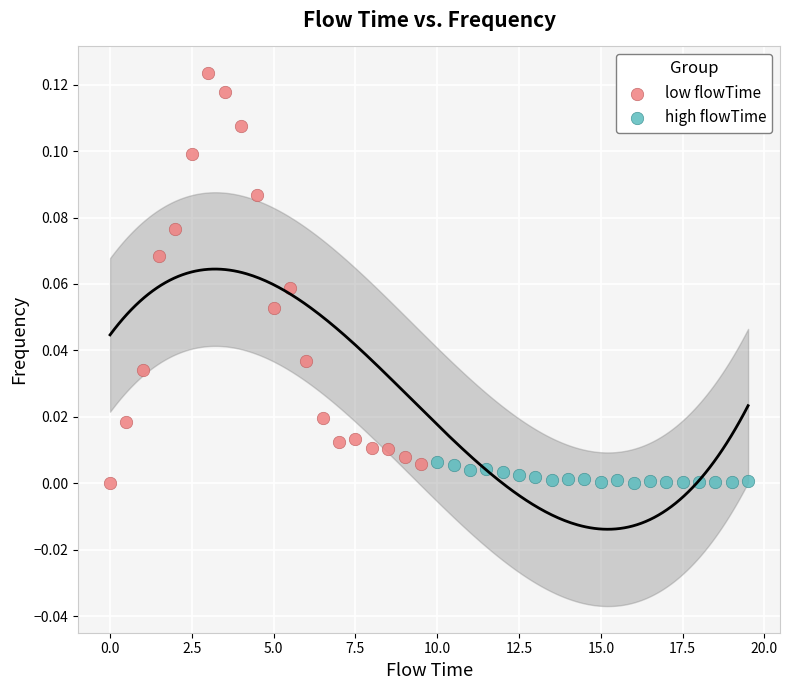

What are all the series names shown in the legend?

low flowTime, high flowTime